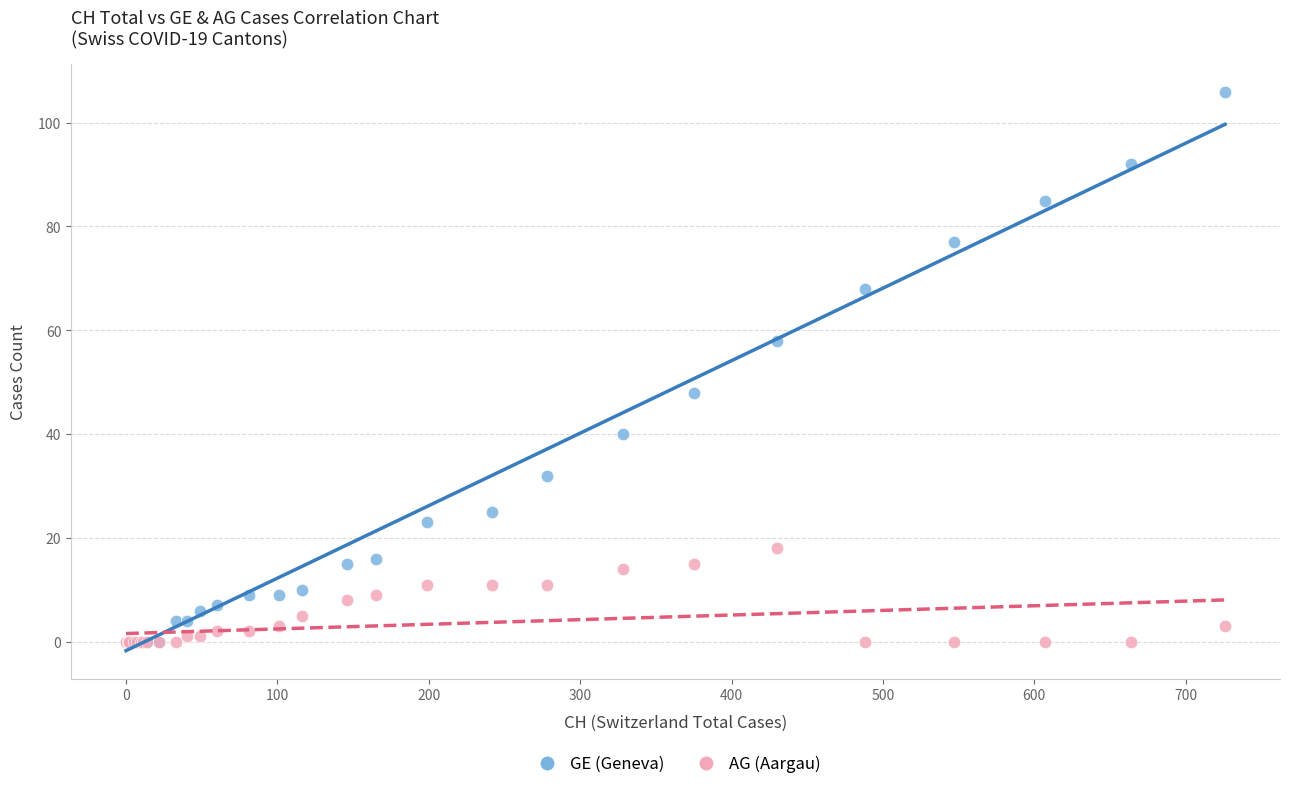

Which series has the largest Y range (max minus min)?

GE (Geneva)